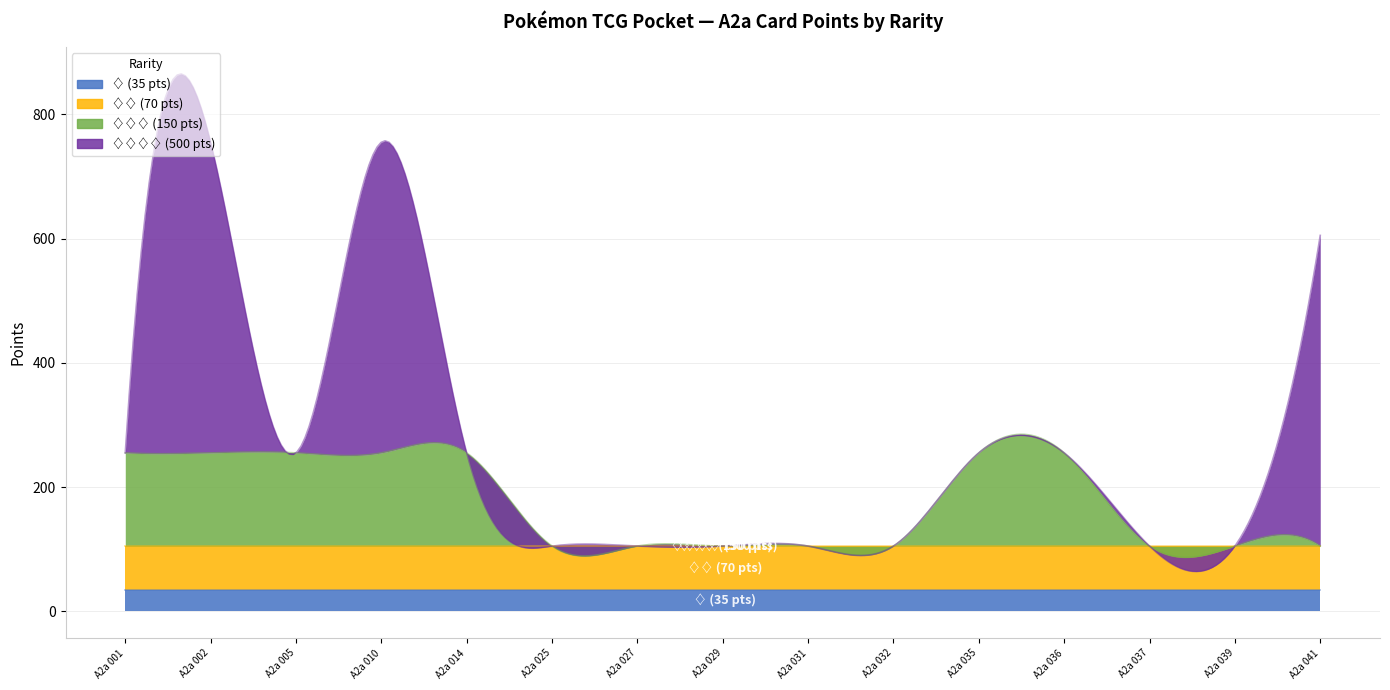

How many values in the ♢♢♢♢ (500 pts) series exceed 0?

3